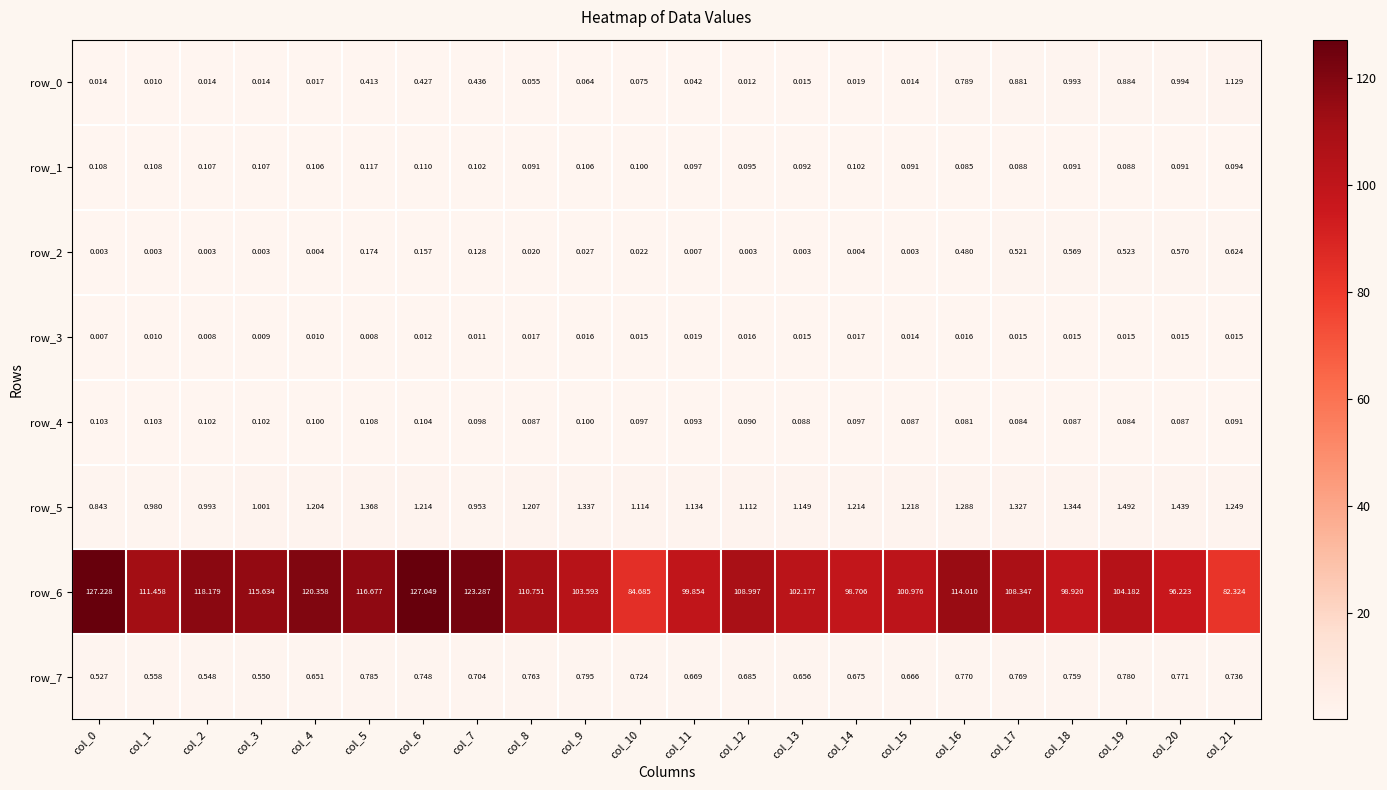

Which series has the largest range (max minus min)?

row_6